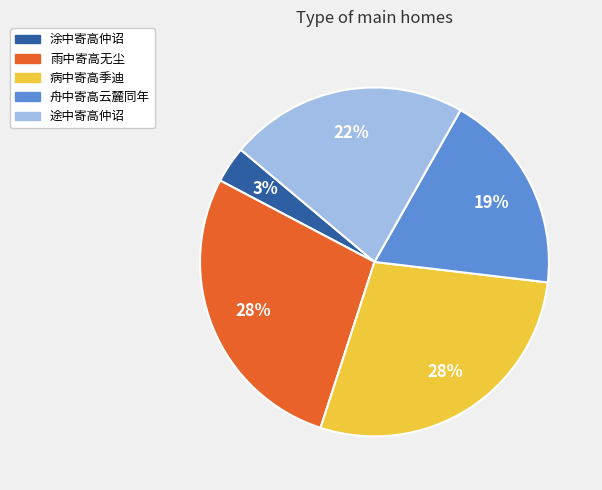

Combined, do 涂中寄高仲诏 and 途中寄高仲诏 account for over 50%?

No